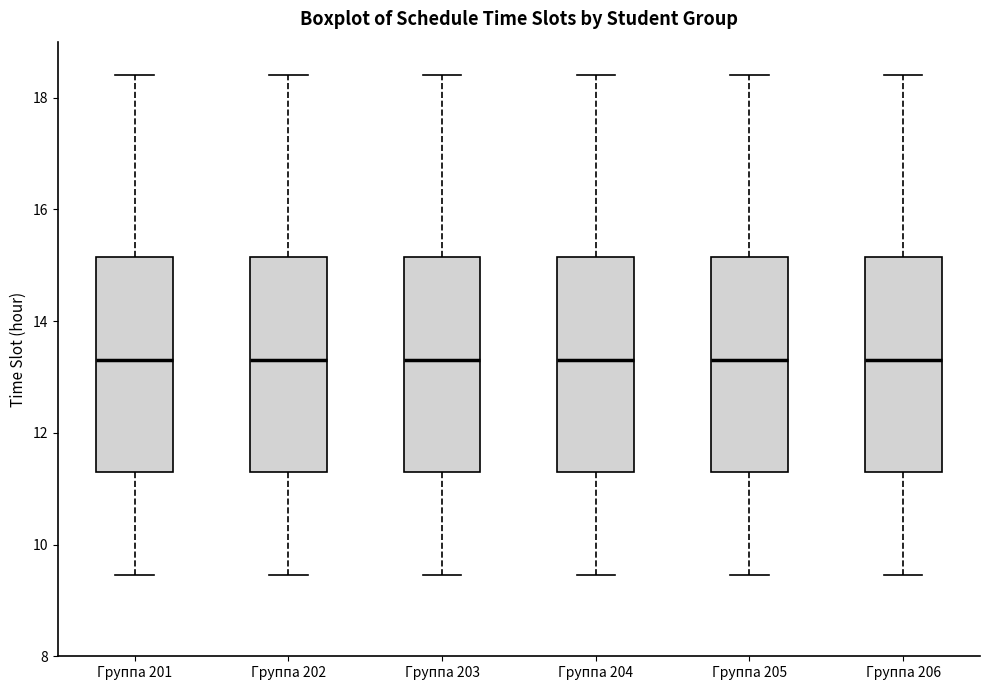

Reading left to right, read every box against the y-axis: the position of its median line, the range the box covers, and the ends of its whiskers. The values are not printed on the chart, so give them approximately, as read against the axis.

Группа 201: median 13.4, box 11.4 to 15.2, whiskers 9.4 to 18.4
Группа 202: median 13.4, box 11.4 to 15.2, whiskers 9.4 to 18.4
Группа 203: median 13.4, box 11.4 to 15.2, whiskers 9.4 to 18.4
Группа 204: median 13.4, box 11.4 to 15.2, whiskers 9.4 to 18.4
Группа 205: median 13.4, box 11.4 to 15.2, whiskers 9.4 to 18.4
Группа 206: median 13.4, box 11.4 to 15.2, whiskers 9.4 to 18.4